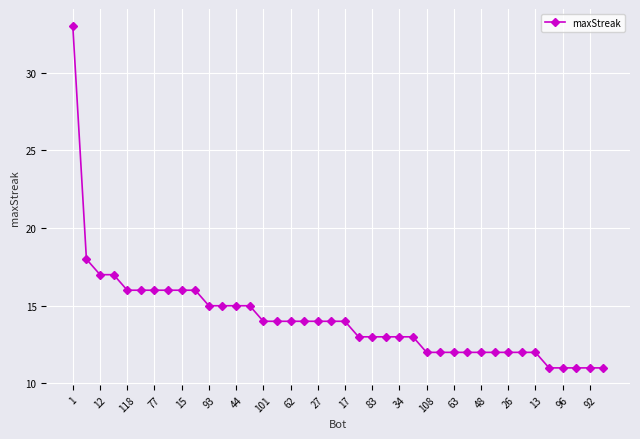

What is the average value?

14